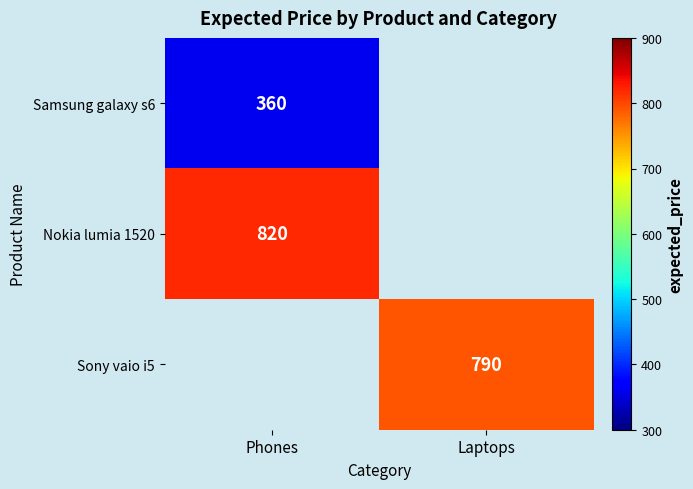

Is it true that Sony vaio i5 equals 790 at Laptops?

True